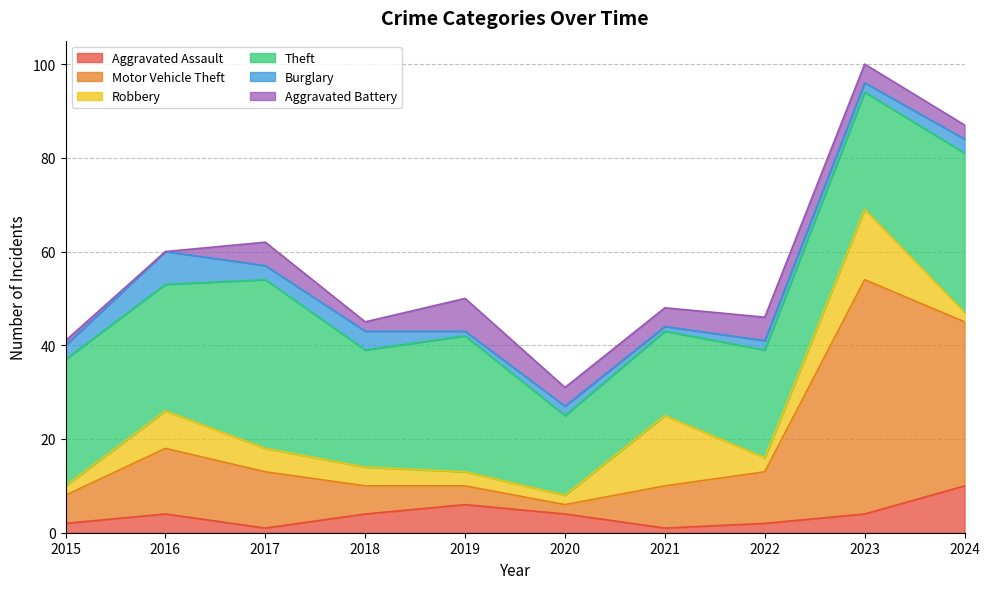

What is the sum of all Theft values?

261